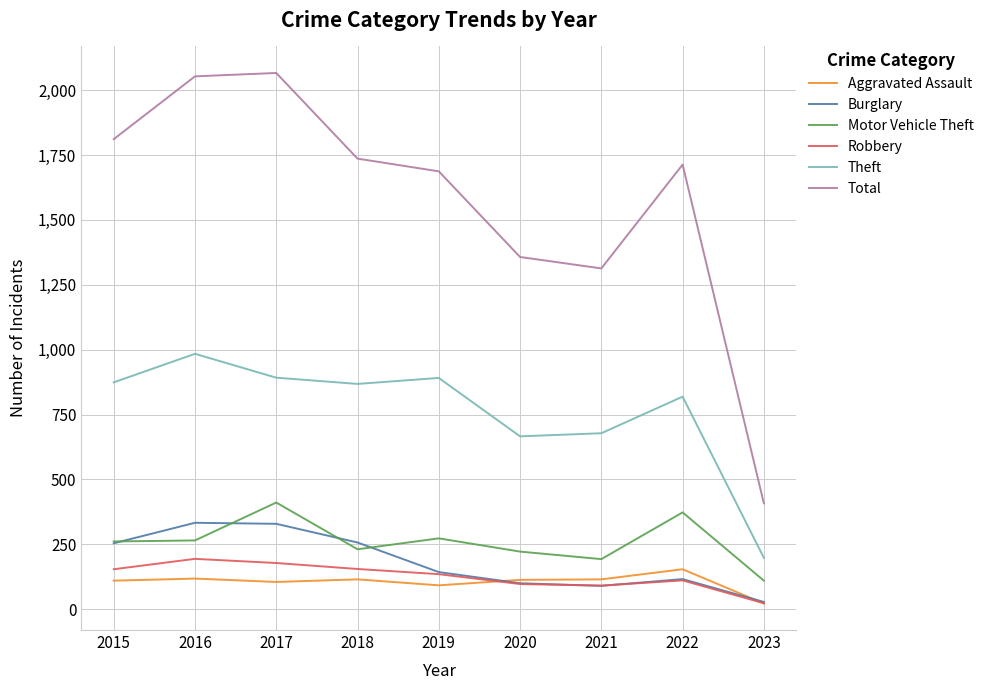

Which series changed the most between 2018 and 2019?

Burglary